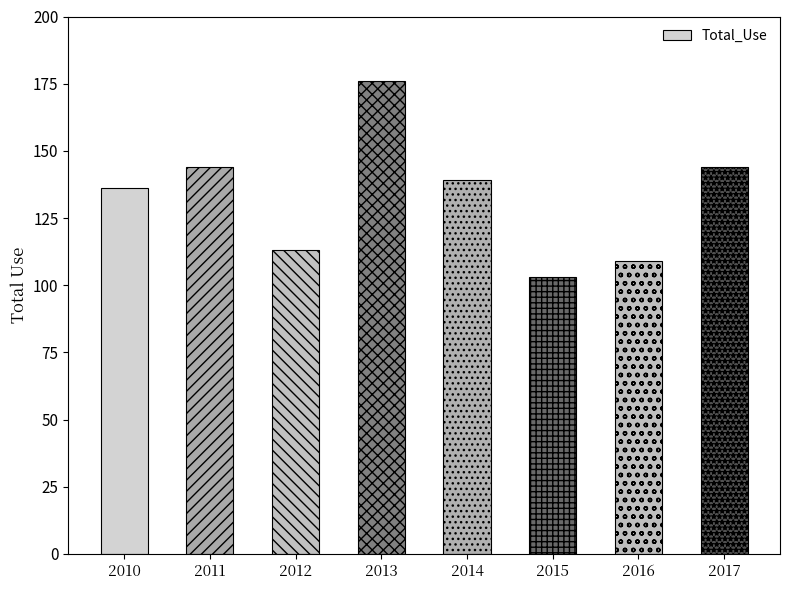

What is the minimum value shown in the chart?

103